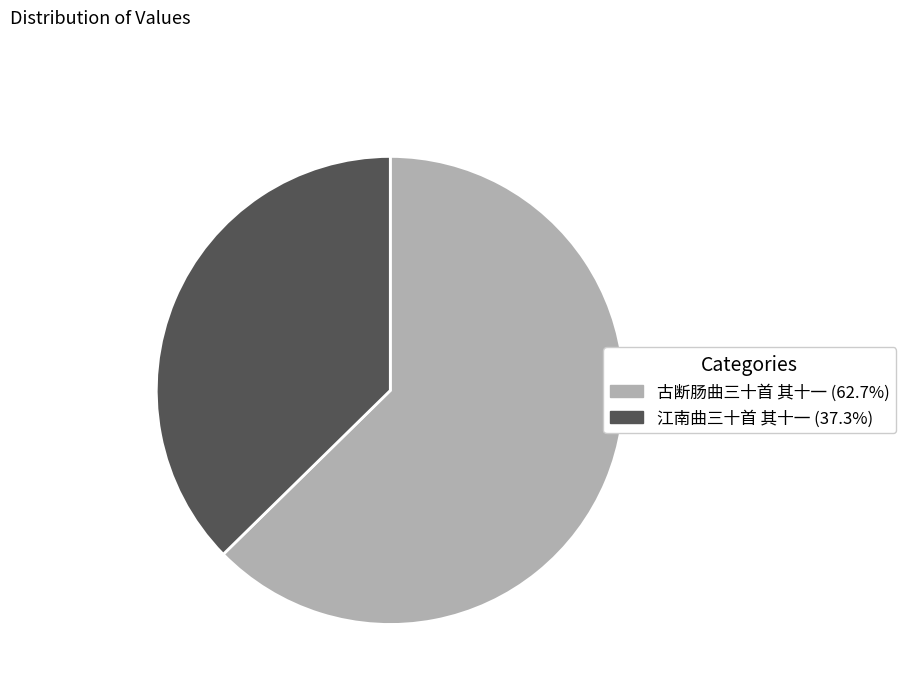

Between 江南曲三十首 其十一 and 古断肠曲三十首 其十一, which is larger?

古断肠曲三十首 其十一